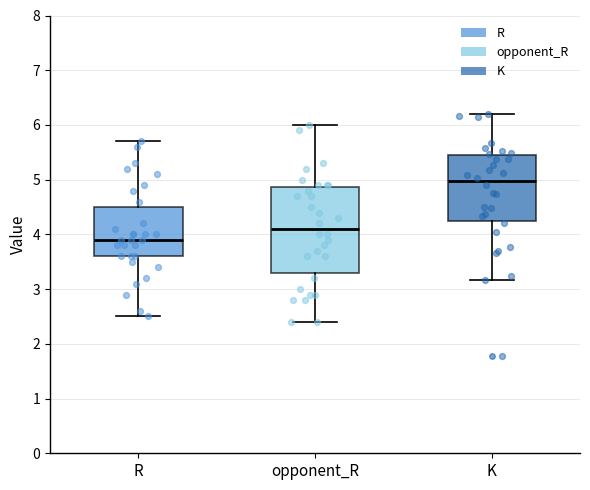

Where does the upper whisker of the box for opponent_R end on the y-axis? The values are not printed on the chart, so give them approximately, as read against the axis.

6.0